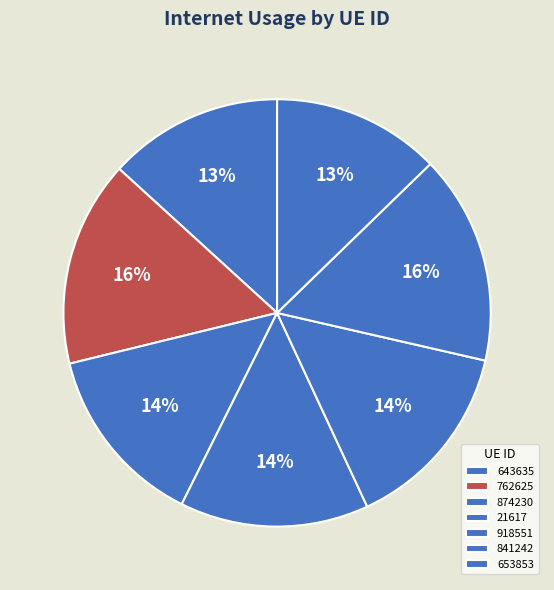

What percentage do 874230 and 918551 together represent?

28.3%